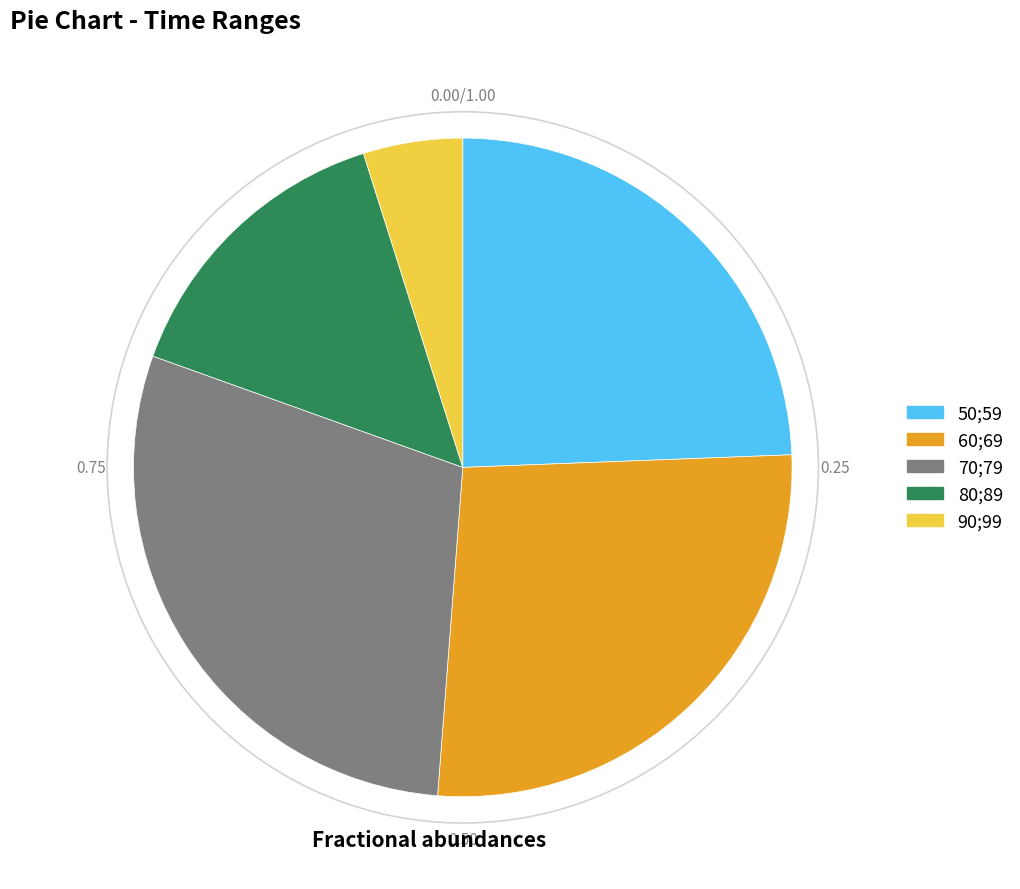

Rank the categories by value from highest to lowest.

70;79, 60;69, 50;59, 80;89, 90;99